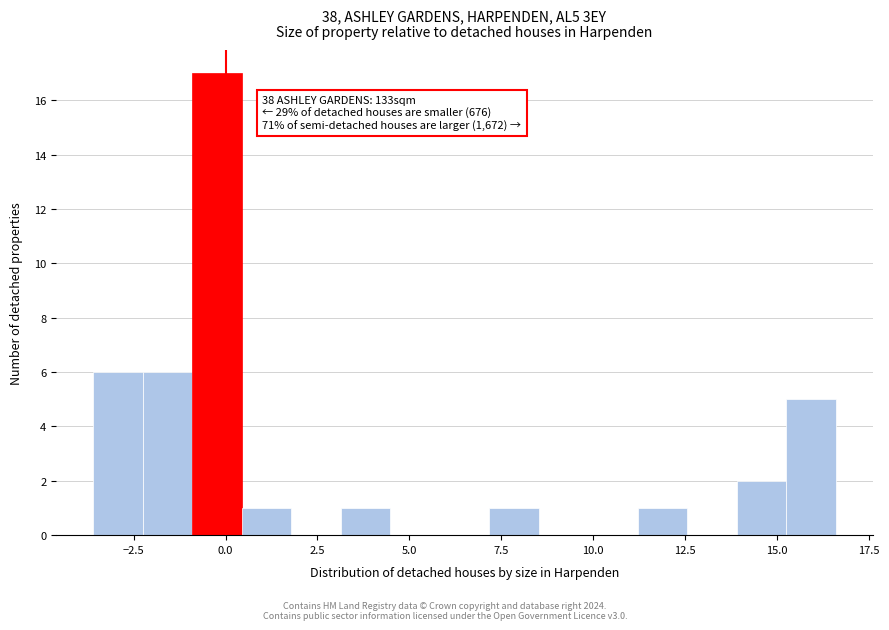

Read against the x-axis, roughly where is the centre of the tallest bar?

0.0